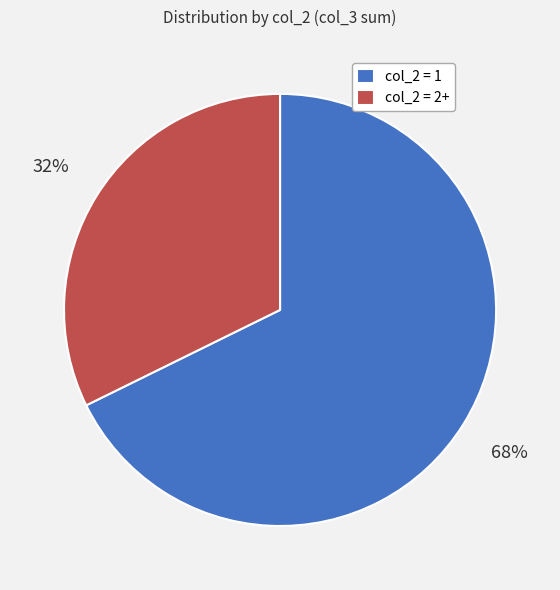

Which has a higher value, col_2 = 2+ or col_2 = 1?

col_2 = 1